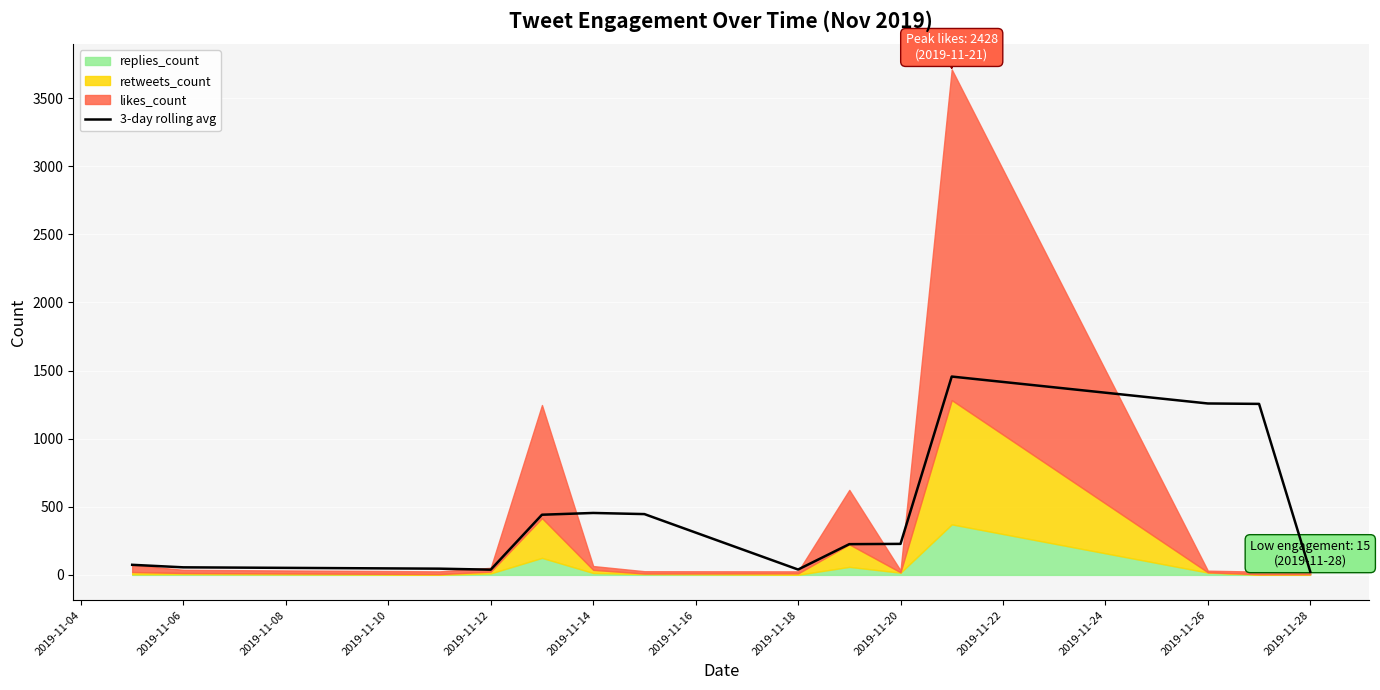

Reading left to right, list all the values displayed in this chart.

74.0	55.5	45.7	38.3	441.7	454.7	446.3	39.3	225.7	227.7	1456.0	1258.3	1255.3	23.3